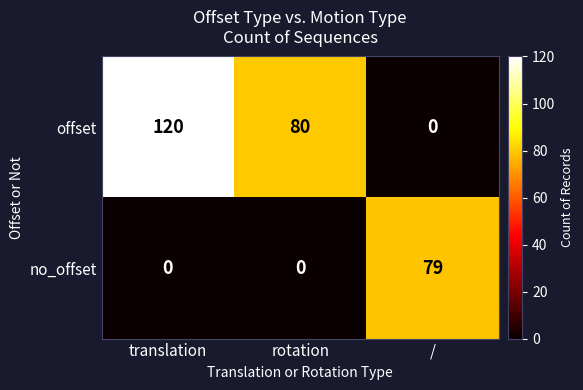

What is the total value across all series at translation?

120